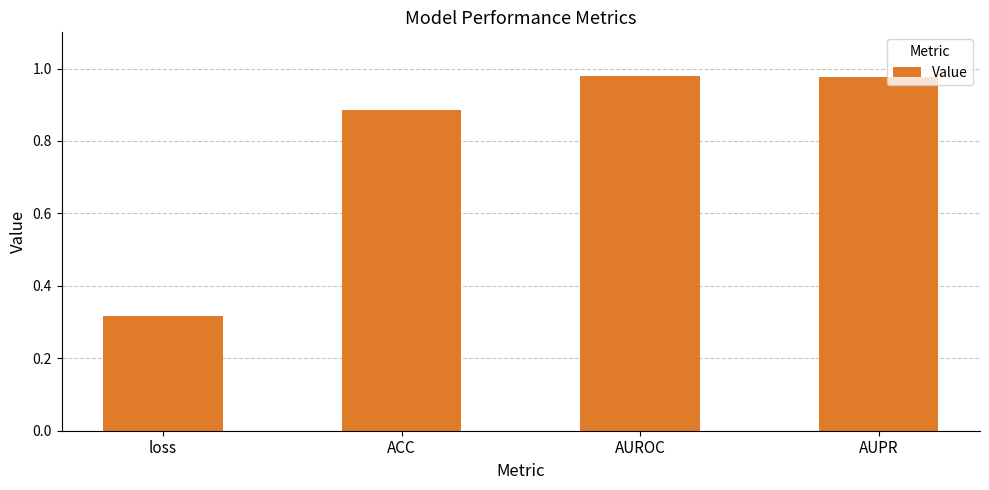

What is the difference between the values at AUROC and loss?

0.7